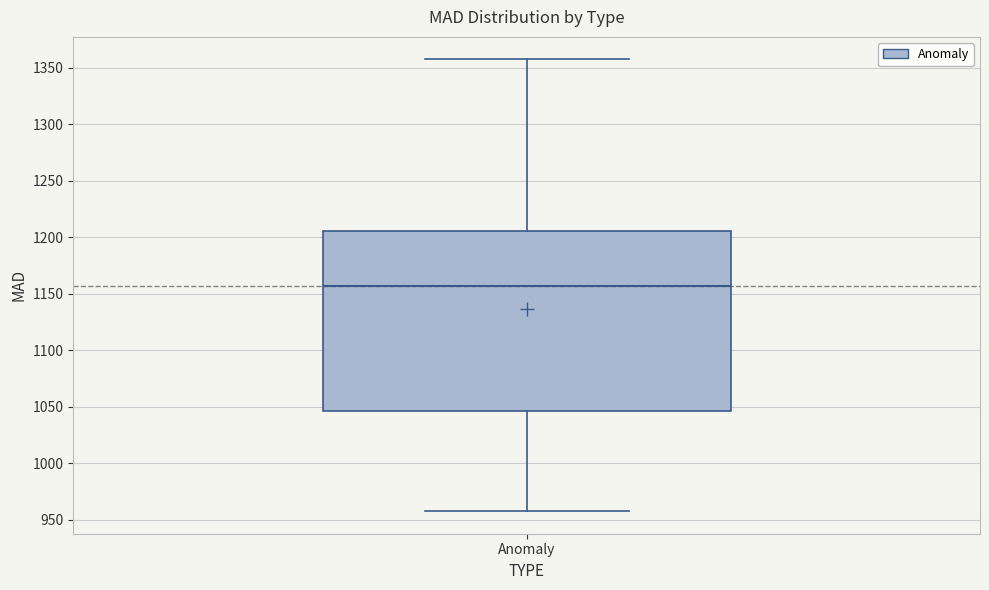

Transcribe this box plot: give where the median line is, the range the box spans, and where the two whiskers end, as read against the y-axis. The values are not printed on the chart, so give them approximately, as read against the axis.

median 1155, box 1045 to 1205, whiskers 955 to 1355